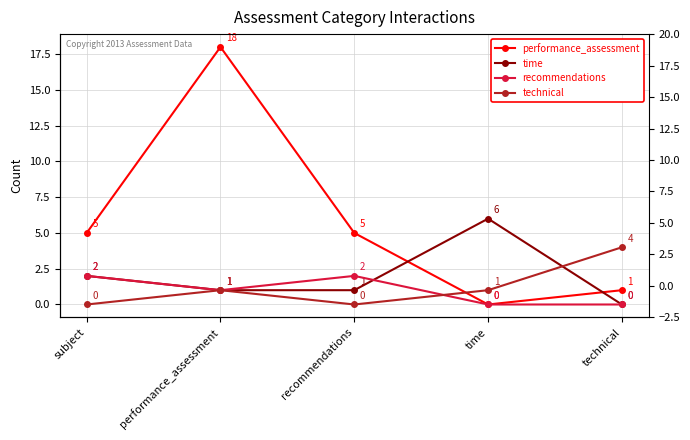

Where is the first local maximum for time?

time